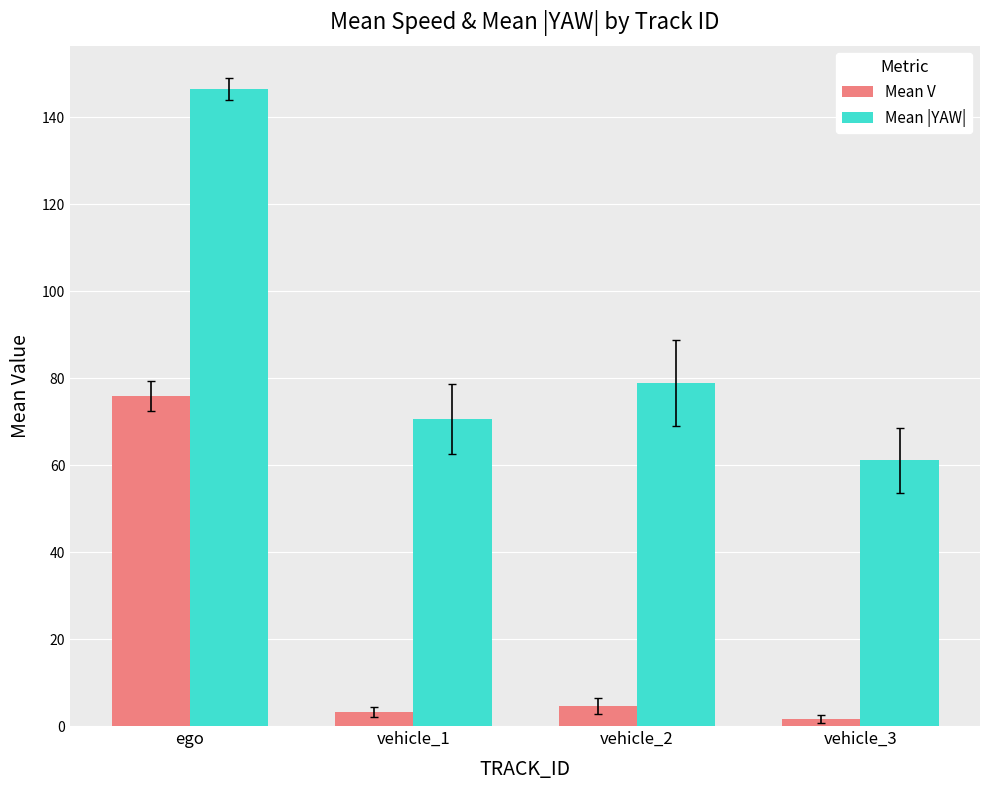

How many series are shown in this chart?

2